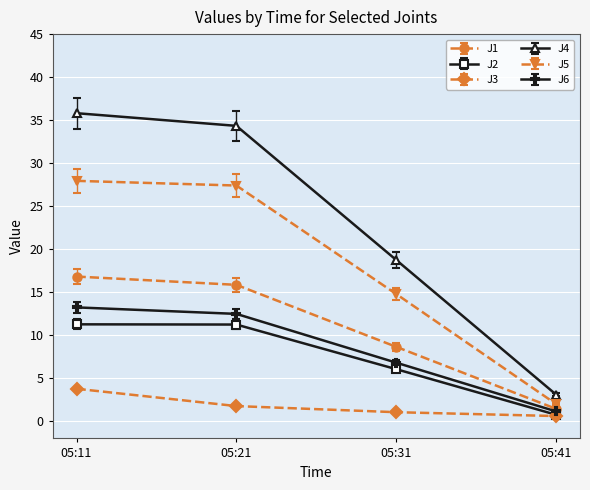

What are all the series names shown in the legend?

J1, J2, J3, J4, J5, J6